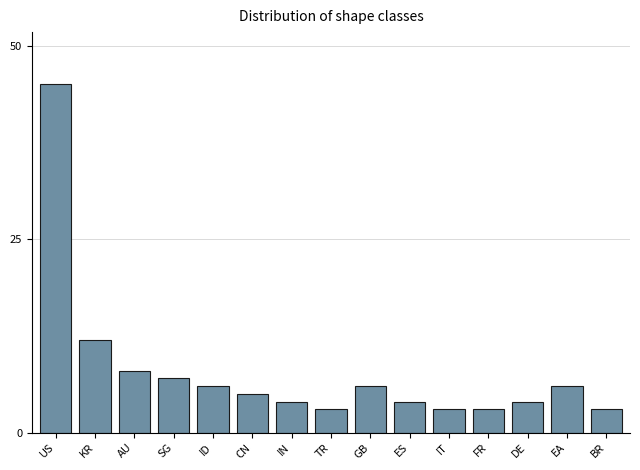

What is the sum of all values?

119